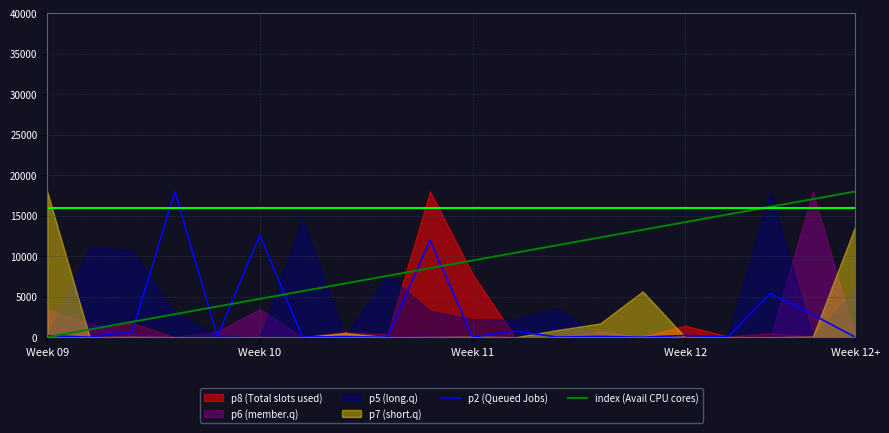

Is the value of index (Avail CPU cores) at Week 09 greater than the value of p2 (Queued Jobs) at 7?

No